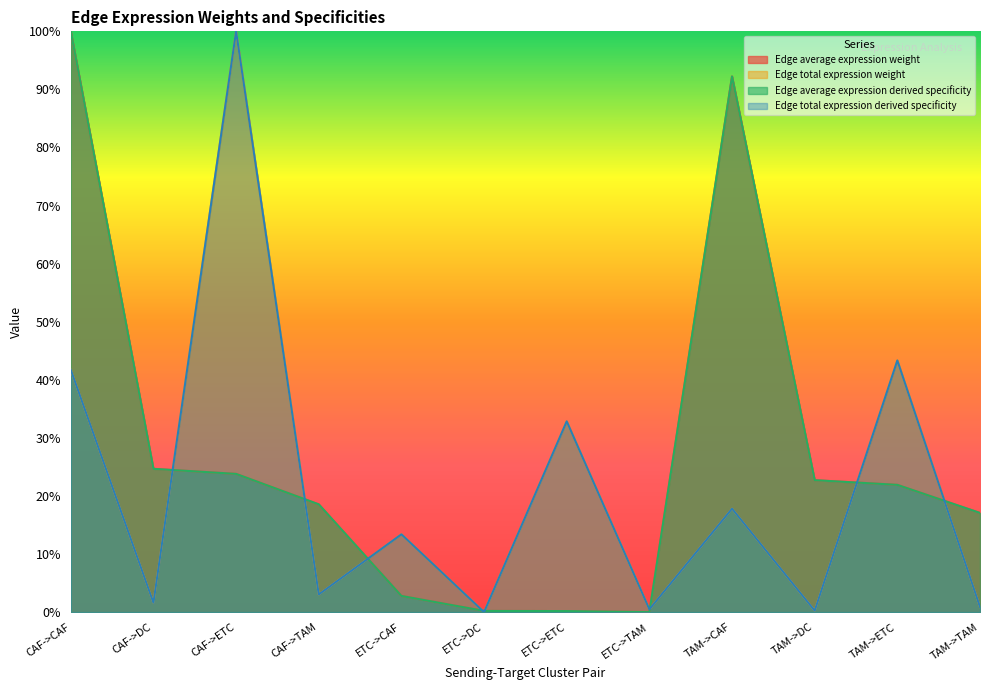

What is the sum of all Edge total expression derived specificity values?

2.6